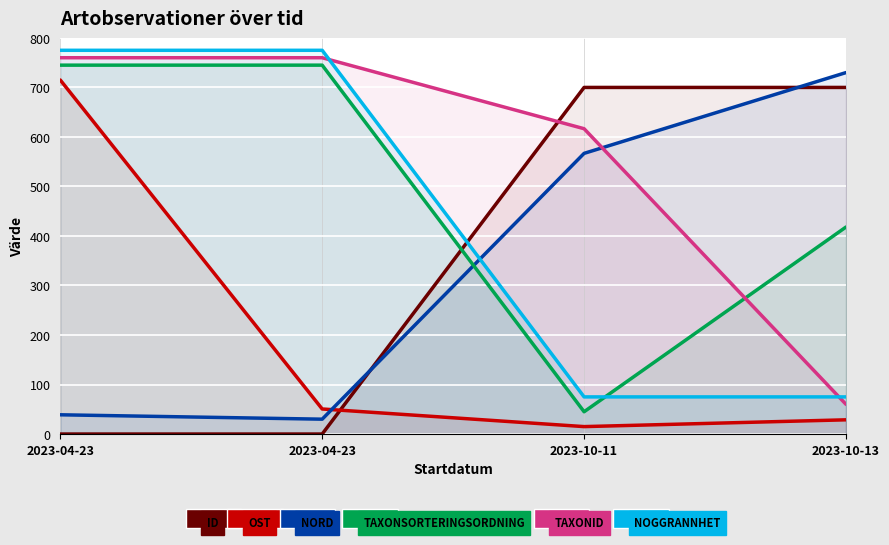

In Nord, how many points are lower than both neighbors (excluding endpoints)?

1